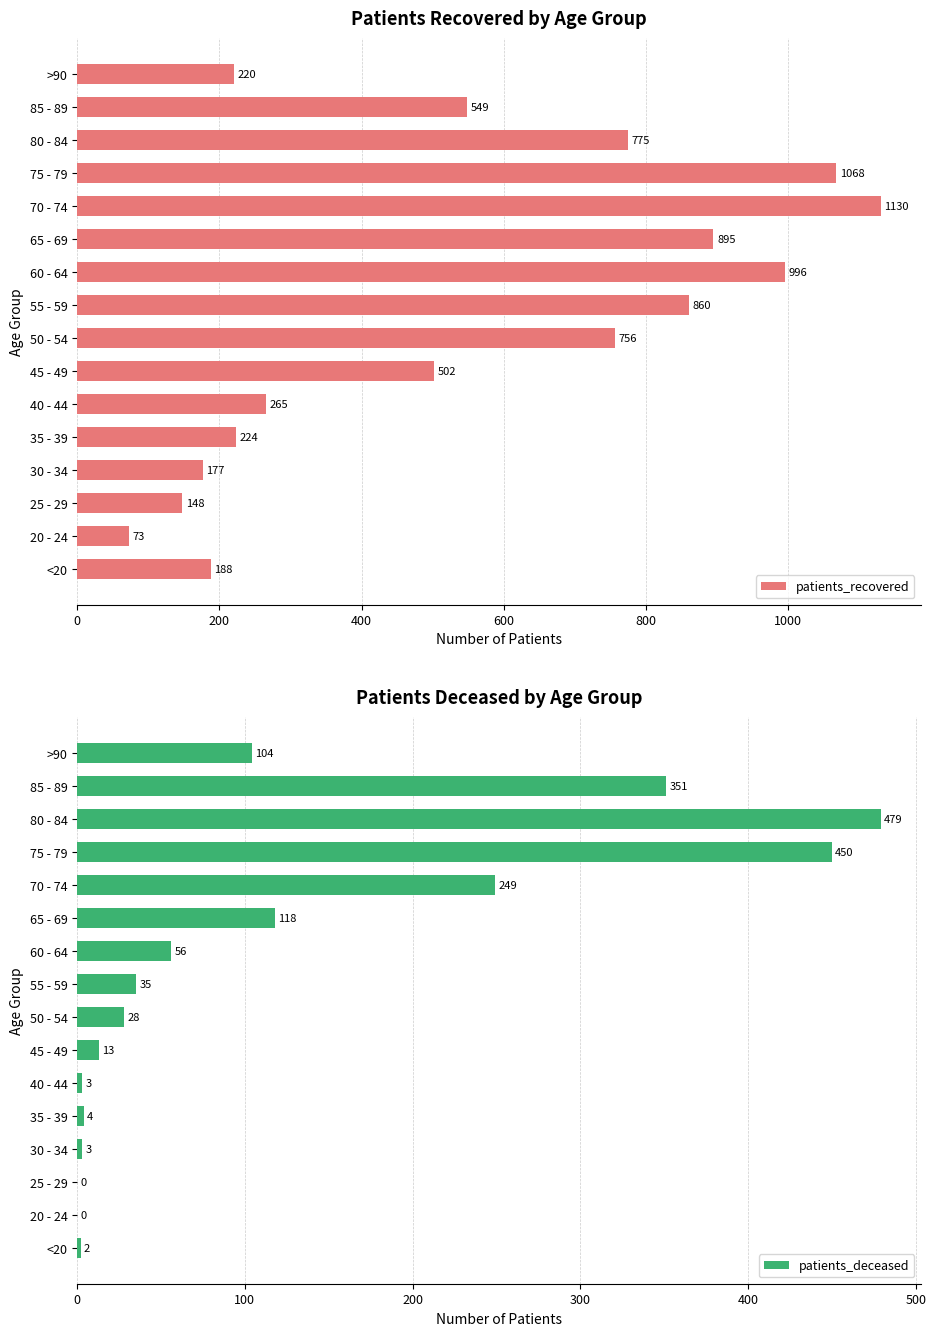

Which series has the largest total across all categories?

patients_recovered